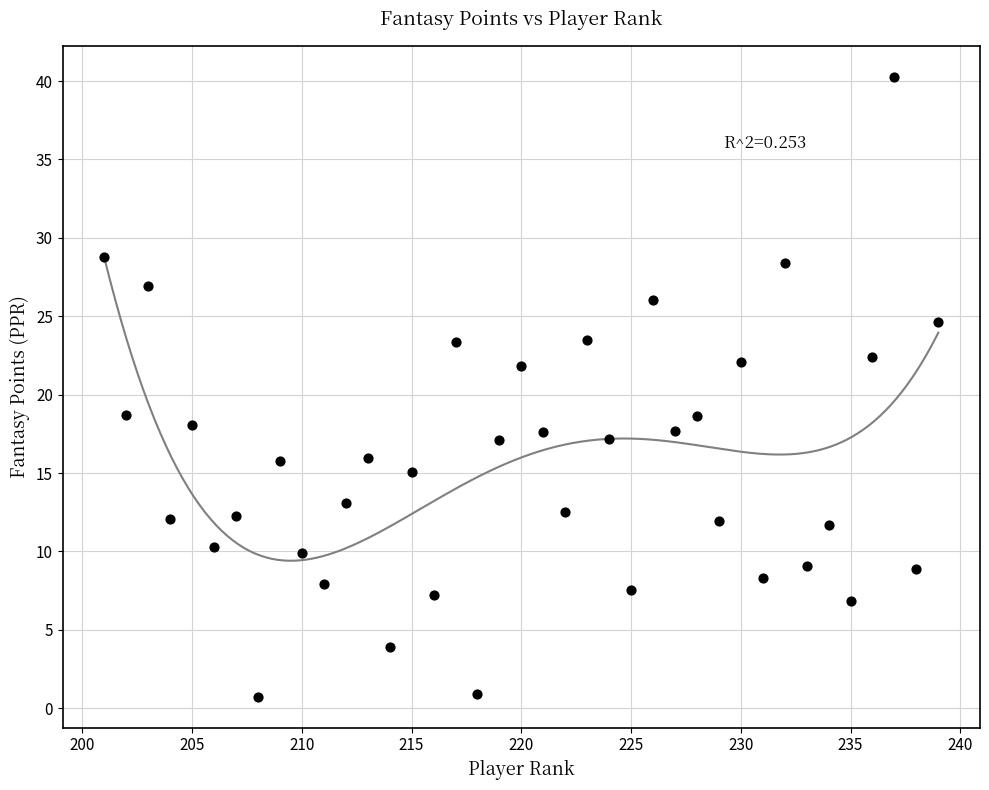

What is the range of X values (max minus min)?

38.0